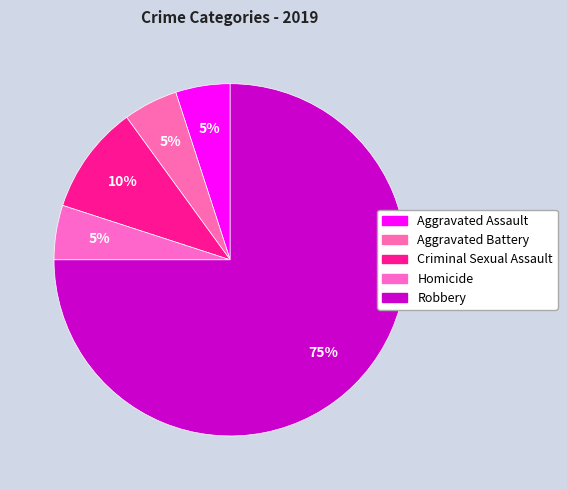

Which category has the smallest portion of the pie?

Aggravated Assault